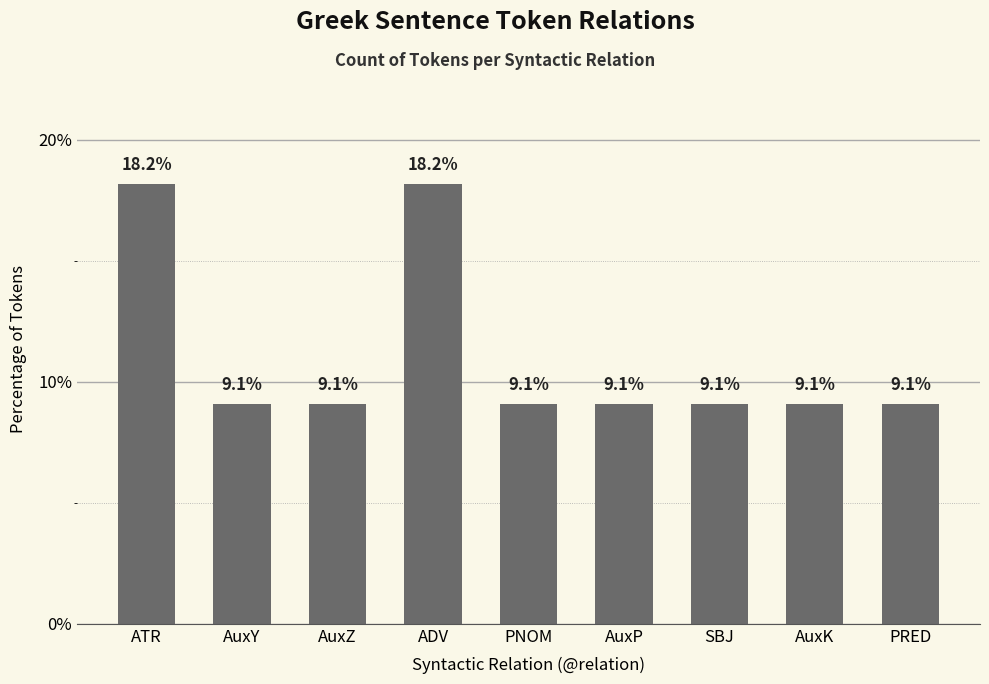

What is the label of the 8th bar from the left?

AuxK